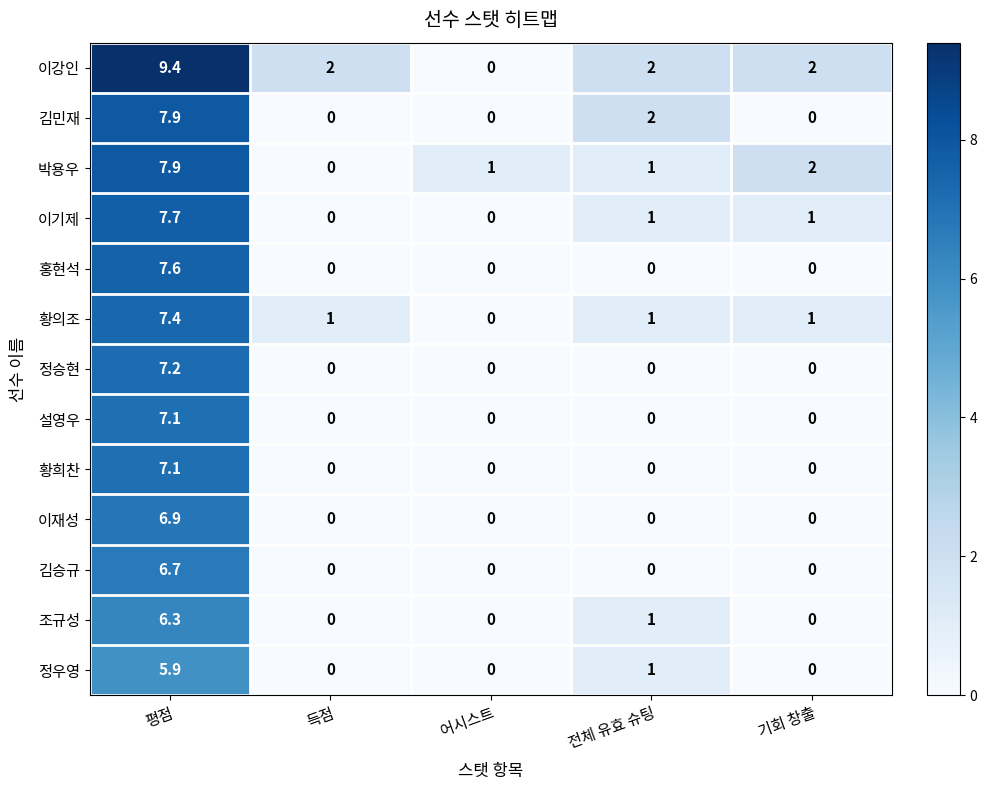

What is the difference between the maximum and minimum values in the 정승현 series?

7.2